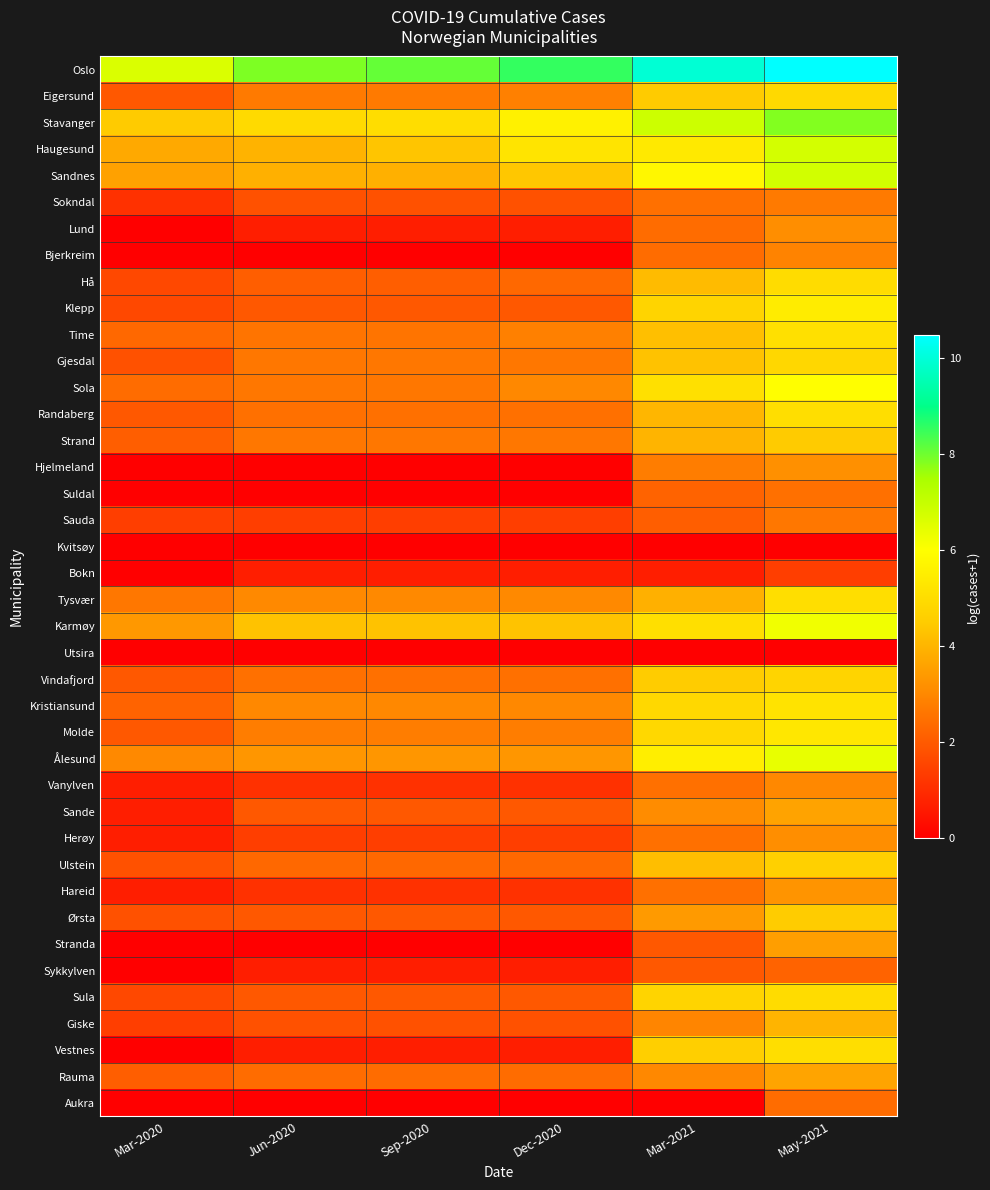

Reading right to left, list all the values displayed in this chart.

Oslo: May-2021=10.5	Mar-2021=9.9	Dec-2020=8.5	Sep-2020=8.1	Jun-2020=7.9	Mar-2020=6.6
Eigersund: May-2021=4.9	Mar-2021=4.5	Dec-2020=2.8	Sep-2020=2.7	Jun-2020=2.7	Mar-2020=1.9
Stavanger: May-2021=7.8	Mar-2021=6.9	Dec-2020=5.6	Sep-2020=5.0	Jun-2020=4.9	Mar-2020=4.5
Haugesund: May-2021=6.7	Mar-2021=5.3	Dec-2020=5.2	Sep-2020=4.3	Jun-2020=4.0	Mar-2020=3.7
Sandnes: May-2021=6.8	Mar-2021=5.8	Dec-2020=4.4	Sep-2020=3.9	Jun-2020=3.9	Mar-2020=3.6
Sokndal: May-2021=2.7	Mar-2021=2.5	Dec-2020=1.8	Sep-2020=1.8	Jun-2020=1.8	Mar-2020=1.1
Lund: May-2021=3.1	Mar-2021=2.4	Dec-2020=0.7	Sep-2020=0.7	Jun-2020=0.7	Mar-2020=0.0
Bjerkreim: May-2021=2.9	Mar-2021=2.4	Dec-2020=0.0	Sep-2020=0.0	Jun-2020=0.0	Mar-2020=0.0
Hå: May-2021=5.0	Mar-2021=4.1	Dec-2020=2.3	Sep-2020=2.1	Jun-2020=2.1	Mar-2020=1.6
Klepp: May-2021=5.5	Mar-2021=4.7	Dec-2020=1.9	Sep-2020=1.9	Jun-2020=1.9	Mar-2020=1.6
Time: May-2021=5.1	Mar-2021=4.2	Dec-2020=2.8	Sep-2020=2.6	Jun-2020=2.6	Mar-2020=2.3
Gjesdal: May-2021=4.8	Mar-2021=4.3	Dec-2020=2.6	Sep-2020=2.6	Jun-2020=2.6	Mar-2020=1.8
Sola: May-2021=6.0	Mar-2021=5.1	Dec-2020=3.0	Sep-2020=2.6	Jun-2020=2.6	Mar-2020=2.4
Randaberg: May-2021=5.0	Mar-2021=4.0	Dec-2020=2.5	Sep-2020=2.5	Jun-2020=2.5	Mar-2020=1.9
Strand: May-2021=4.5	Mar-2021=4.0	Dec-2020=2.6	Sep-2020=2.6	Jun-2020=2.6	Mar-2020=2.1
Hjelmeland: May-2021=3.2	Mar-2021=2.8	Dec-2020=0.0	Sep-2020=0.0	Jun-2020=0.0	Mar-2020=0.0
Suldal: May-2021=2.5	Mar-2021=2.2	Dec-2020=0.0	Sep-2020=0.0	Jun-2020=0.0	Mar-2020=0.0
Sauda: May-2021=2.6	Mar-2021=2.1	Dec-2020=1.4	Sep-2020=1.4	Jun-2020=1.4	Mar-2020=1.4
Kvitsøy: May-2021=0.0	Mar-2021=0.0	Dec-2020=0.0	Sep-2020=0.0	Jun-2020=0.0	Mar-2020=0.0
Bokn: May-2021=1.4	Mar-2021=0.7	Dec-2020=0.7	Sep-2020=0.7	Jun-2020=0.7	Mar-2020=0.0
Tysvær: May-2021=5.0	Mar-2021=3.9	Dec-2020=3.0	Sep-2020=3.0	Jun-2020=3.0	Mar-2020=2.6
Karmøy: May-2021=6.2	Mar-2021=5.1	Dec-2020=4.3	Sep-2020=4.3	Jun-2020=4.3	Mar-2020=3.4
Utsira: May-2021=0.0	Mar-2021=0.0	Dec-2020=0.0	Sep-2020=0.0	Jun-2020=0.0	Mar-2020=0.0
Vindafjord: May-2021=4.7	Mar-2021=4.5	Dec-2020=2.5	Sep-2020=2.5	Jun-2020=2.5	Mar-2020=1.9
Kristiansund: May-2021=5.2	Mar-2021=4.9	Dec-2020=3.0	Sep-2020=3.0	Jun-2020=3.0	Mar-2020=2.2
Molde: May-2021=5.3	Mar-2021=4.9	Dec-2020=2.8	Sep-2020=2.8	Jun-2020=2.8	Mar-2020=1.9
Ålesund: May-2021=6.4	Mar-2021=5.5	Dec-2020=3.3	Sep-2020=3.3	Jun-2020=3.3	Mar-2020=3.0
Vanylven: May-2021=3.0	Mar-2021=2.5	Dec-2020=1.1	Sep-2020=1.1	Jun-2020=1.1	Mar-2020=0.7
Sande: May-2021=3.6	Mar-2021=3.1	Dec-2020=1.9	Sep-2020=1.9	Jun-2020=1.9	Mar-2020=0.7
Herøy: May-2021=3.1	Mar-2021=2.5	Dec-2020=1.4	Sep-2020=1.4	Jun-2020=1.4	Mar-2020=0.7
Ulstein: May-2021=4.6	Mar-2021=4.2	Dec-2020=2.3	Sep-2020=2.3	Jun-2020=2.3	Mar-2020=1.8
Hareid: May-2021=3.3	Mar-2021=2.5	Dec-2020=1.1	Sep-2020=1.1	Jun-2020=1.1	Mar-2020=0.7
Ørsta: May-2021=4.5	Mar-2021=3.4	Dec-2020=1.9	Sep-2020=1.9	Jun-2020=1.9	Mar-2020=1.8
Stranda: May-2021=3.5	Mar-2021=1.9	Dec-2020=0.0	Sep-2020=0.0	Jun-2020=0.0	Mar-2020=0.0
Sykkylven: May-2021=2.2	Mar-2021=1.9	Dec-2020=0.7	Sep-2020=0.7	Jun-2020=0.7	Mar-2020=0.0
Sula: May-2021=5.0	Mar-2021=4.7	Dec-2020=1.9	Sep-2020=1.9	Jun-2020=1.9	Mar-2020=1.6
Giske: May-2021=4.0	Mar-2021=2.9	Dec-2020=1.8	Sep-2020=1.8	Jun-2020=1.8	Mar-2020=1.4
Vestnes: May-2021=5.0	Mar-2021=4.6	Dec-2020=0.7	Sep-2020=0.7	Jun-2020=0.7	Mar-2020=0.0
Rauma: May-2021=3.6	Mar-2021=3.0	Dec-2020=2.4	Sep-2020=2.4	Jun-2020=2.4	Mar-2020=2.1
Aukra: May-2021=2.4	Mar-2021=0.0	Dec-2020=0.0	Sep-2020=0.0	Jun-2020=0.0	Mar-2020=0.0